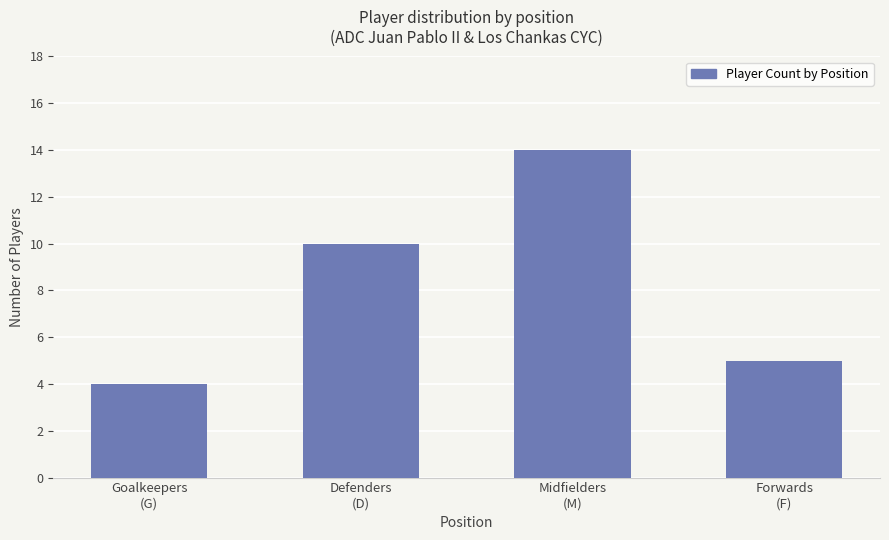

Where is the data nearest to the value 9?

Defenders
(D)